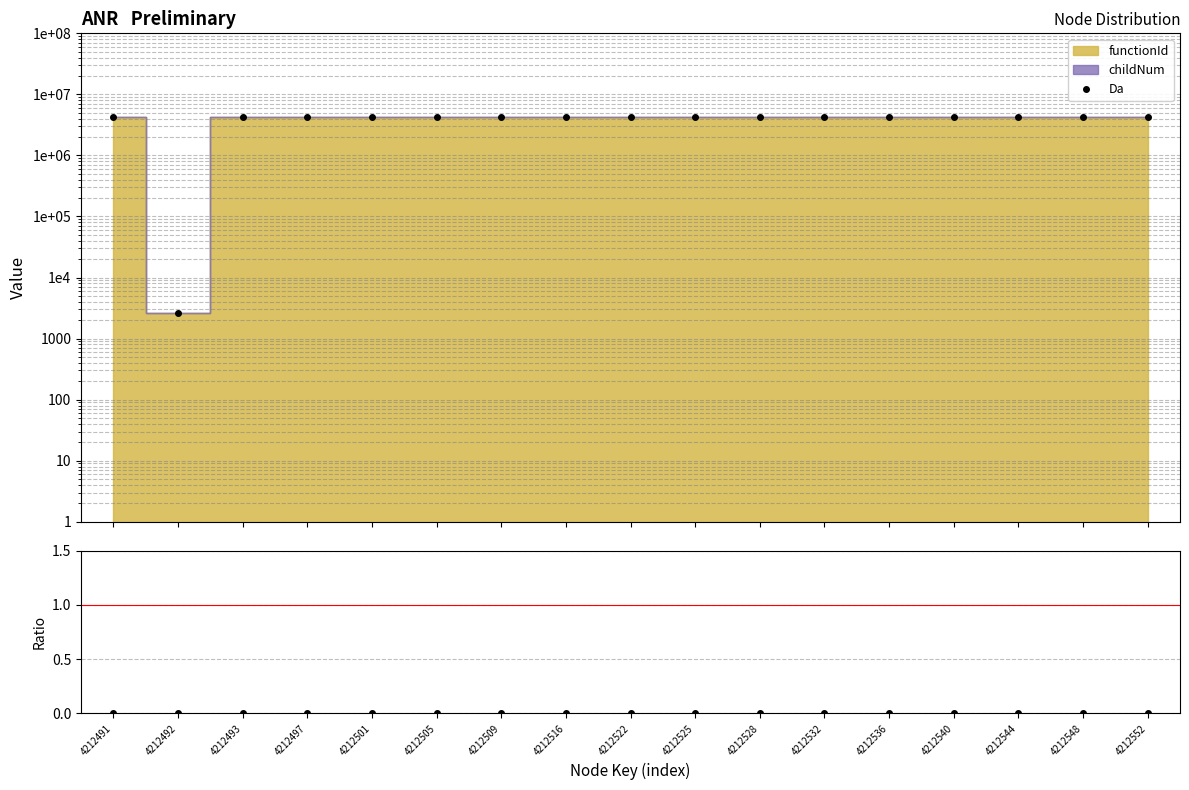

Which category has the lowest value in the Da series?

4212492